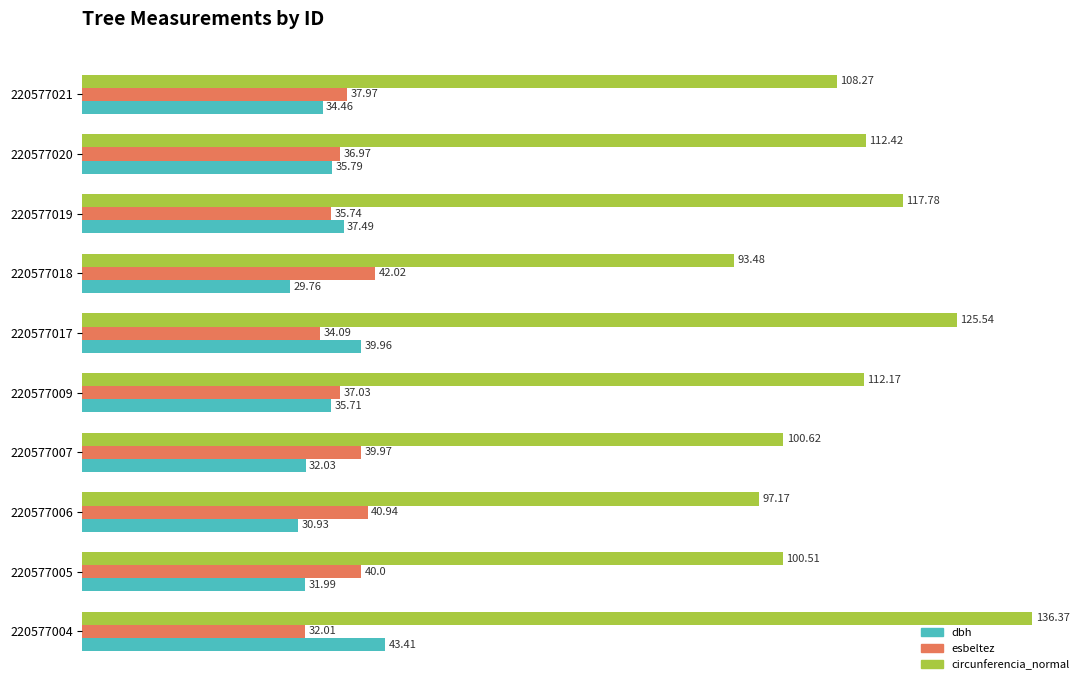

What is the difference between the second highest and second lowest values in the circunferencia_normal series?

28.4